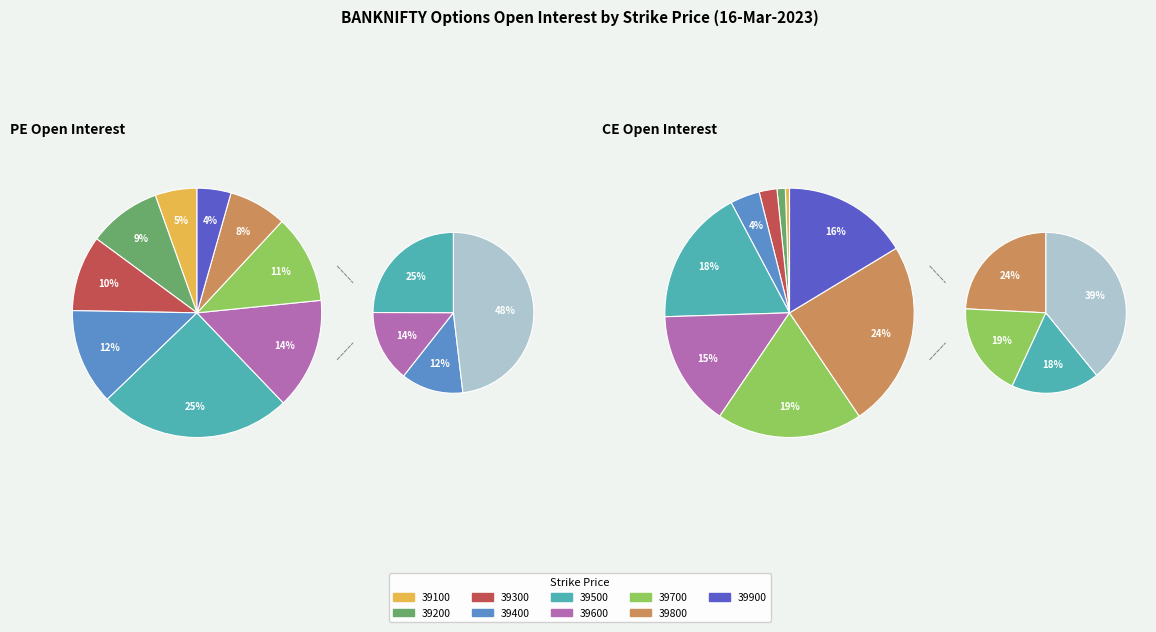

Is 39400 the majority of the pie?

No